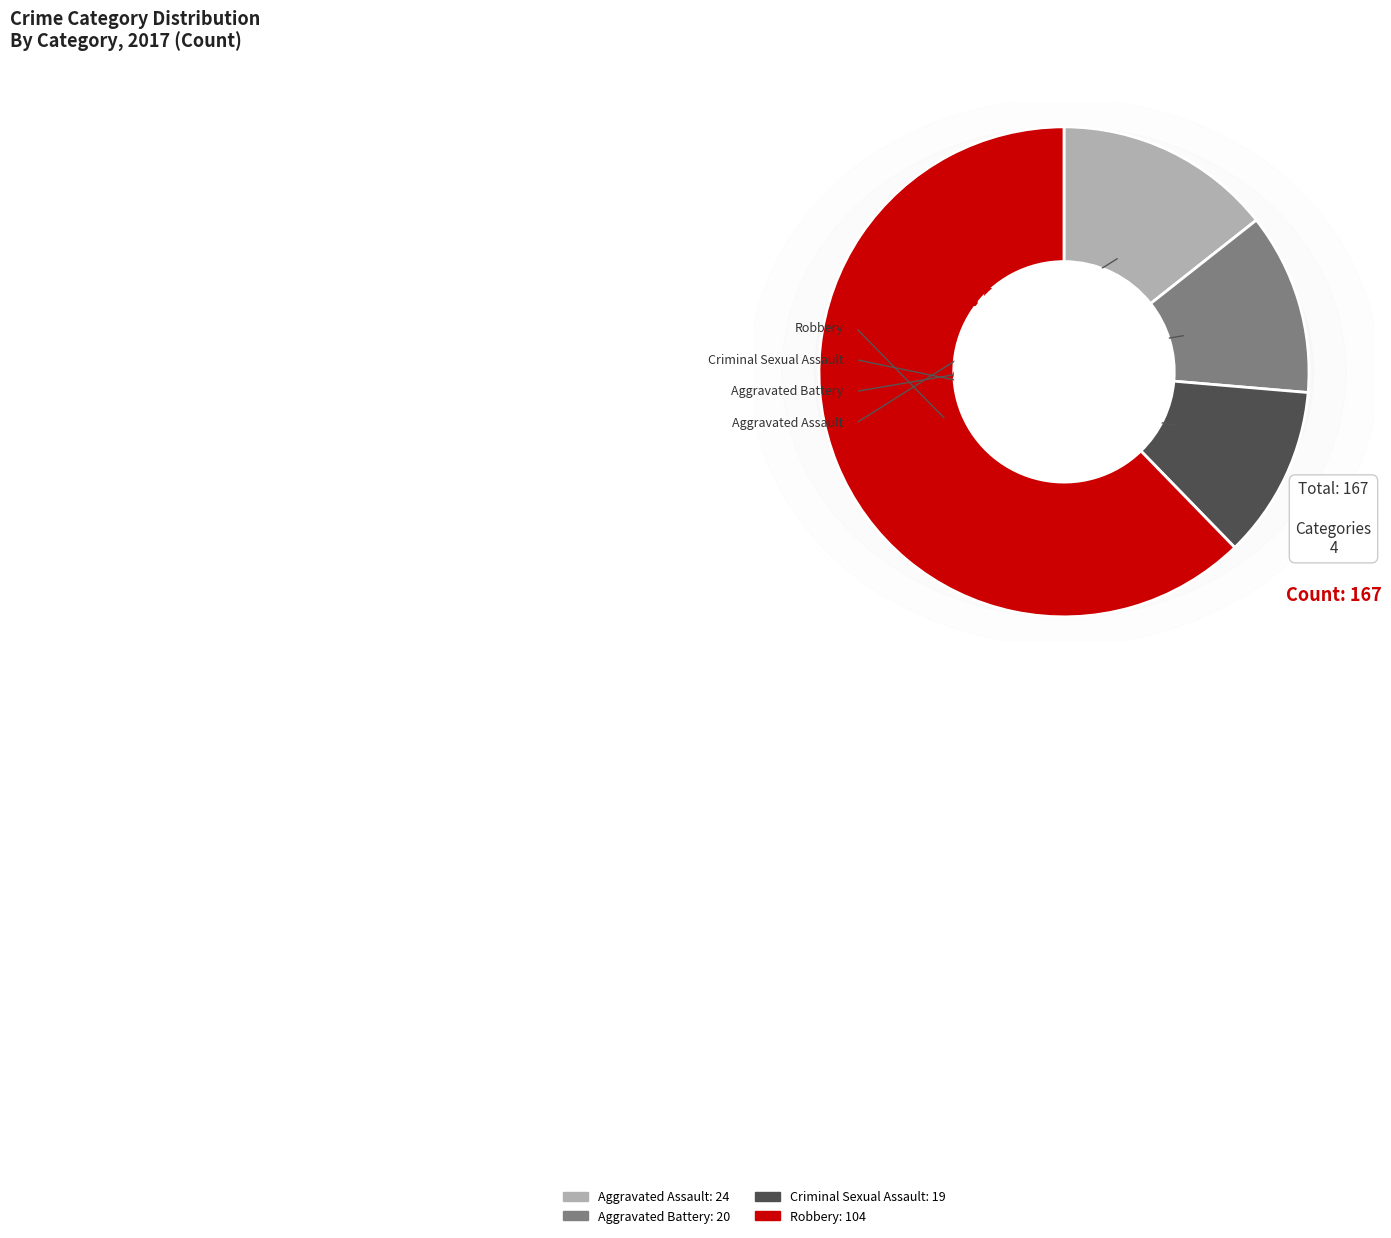

To the nearest percent, what portion does Aggravated Battery represent?

12%